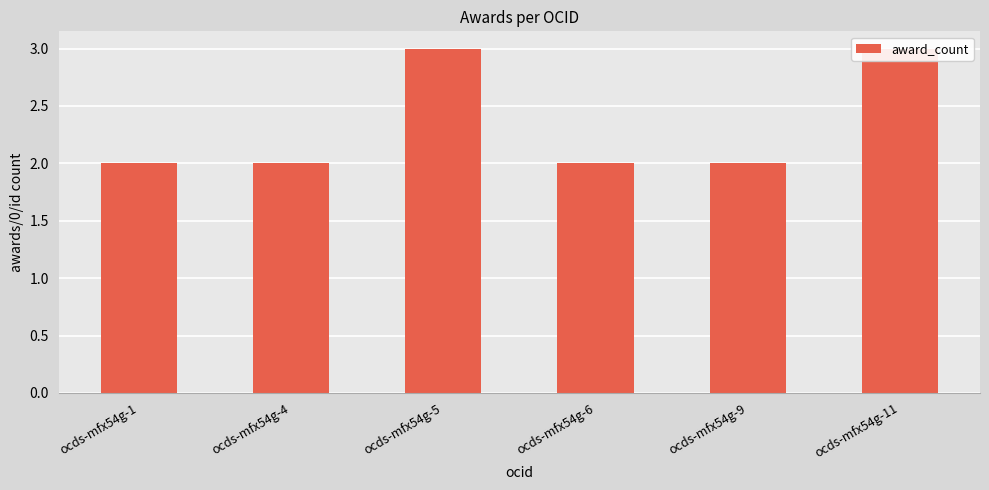

Reading left to right, extract all data points from this chart.

2	2	3	2	2	3